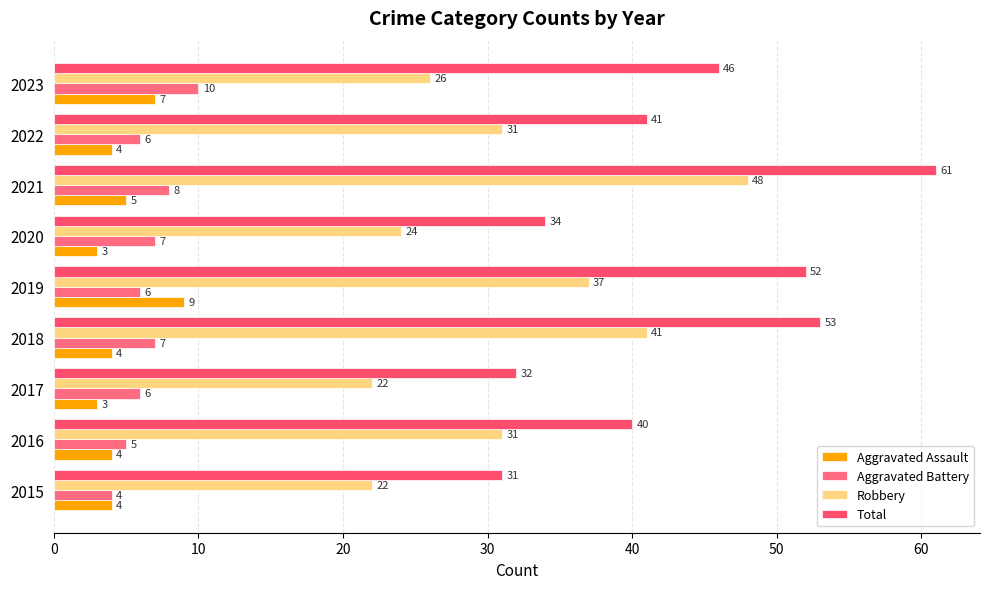

What is the difference between the maximum and minimum values in the Aggravated Battery series?

6